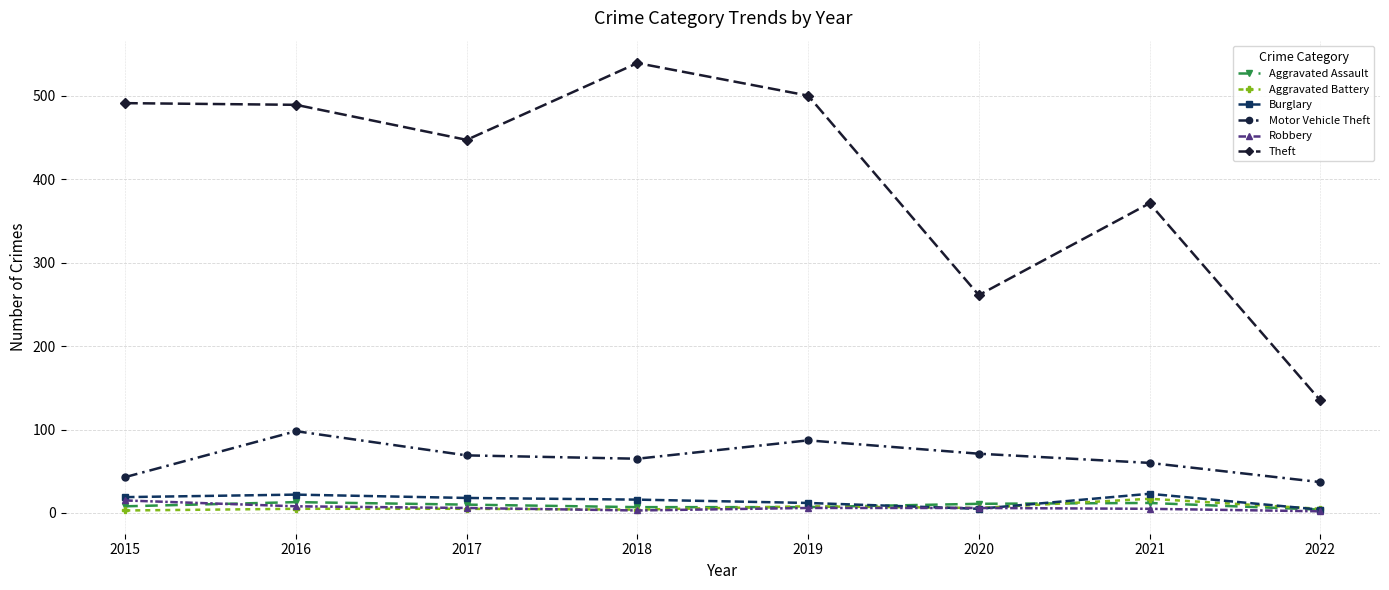

In Aggravated Battery, how many points are lower than both neighbors (excluding endpoints)?

2